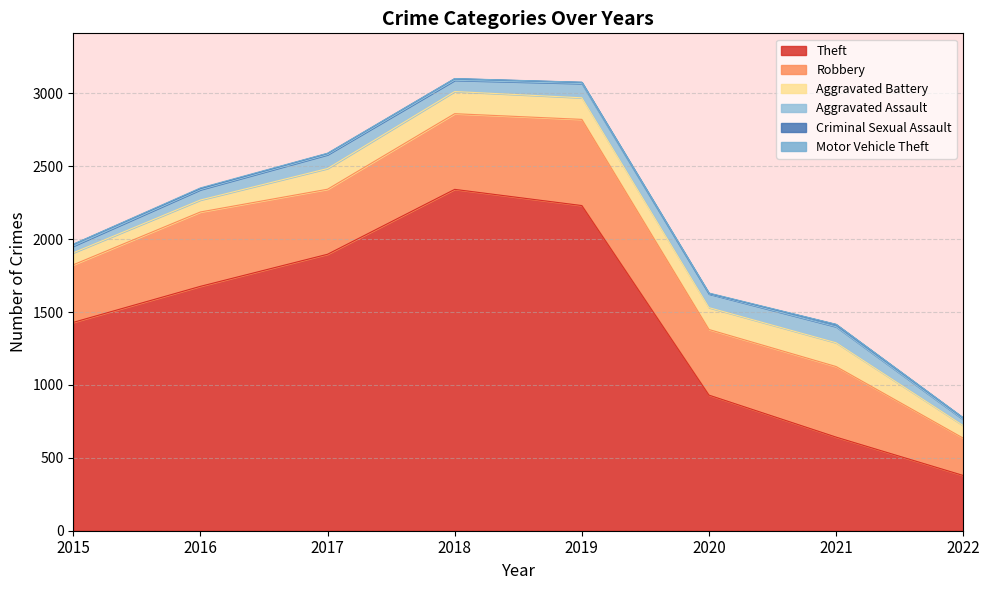

What is the total value across all series at 2021?

1416